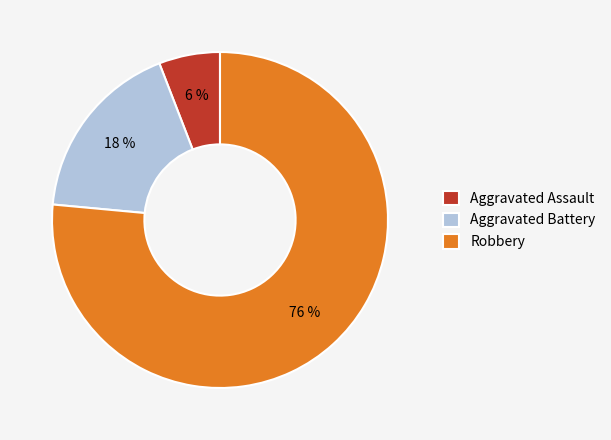

To the nearest percent, what is the combined percentage of Aggravated Battery and Robbery?

94%